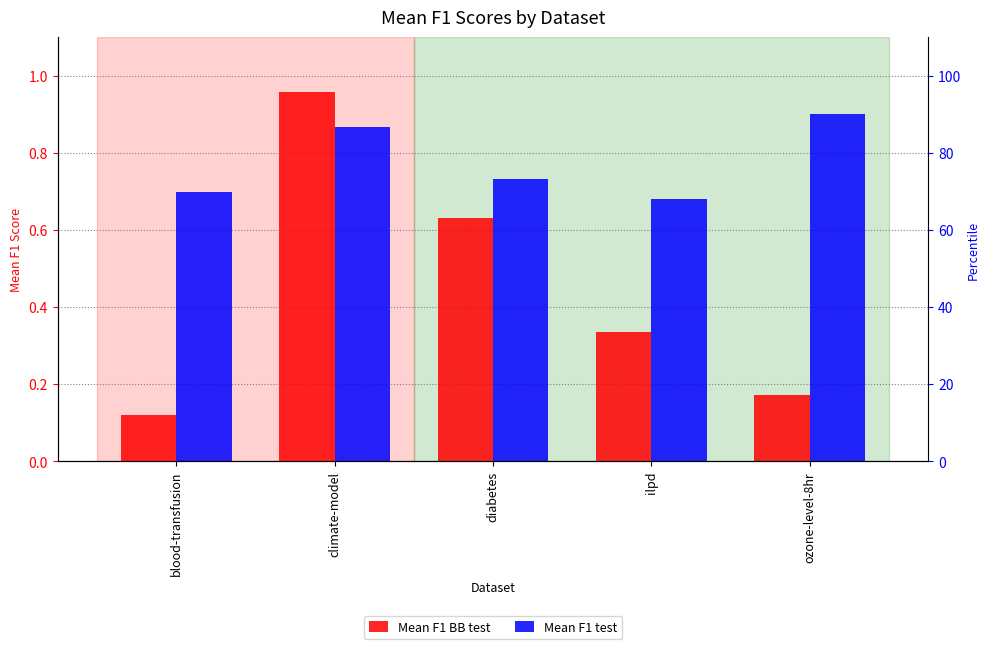

How many groups of bars are there?

5